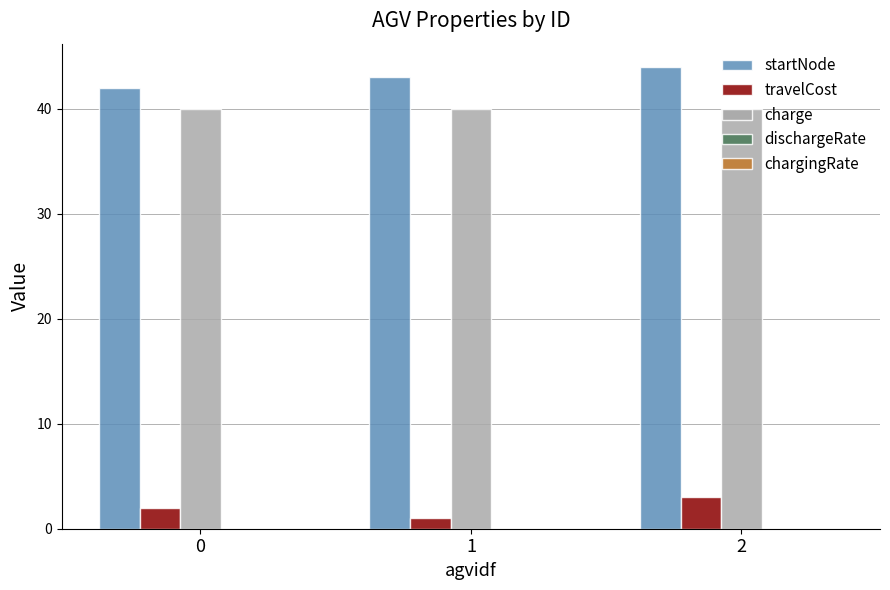

What is the sum of all travelCost values?

6.0